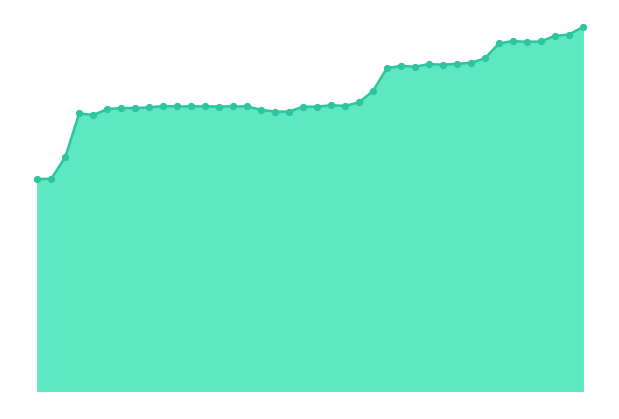

Is this an area chart (filled region under the line)?

Yes